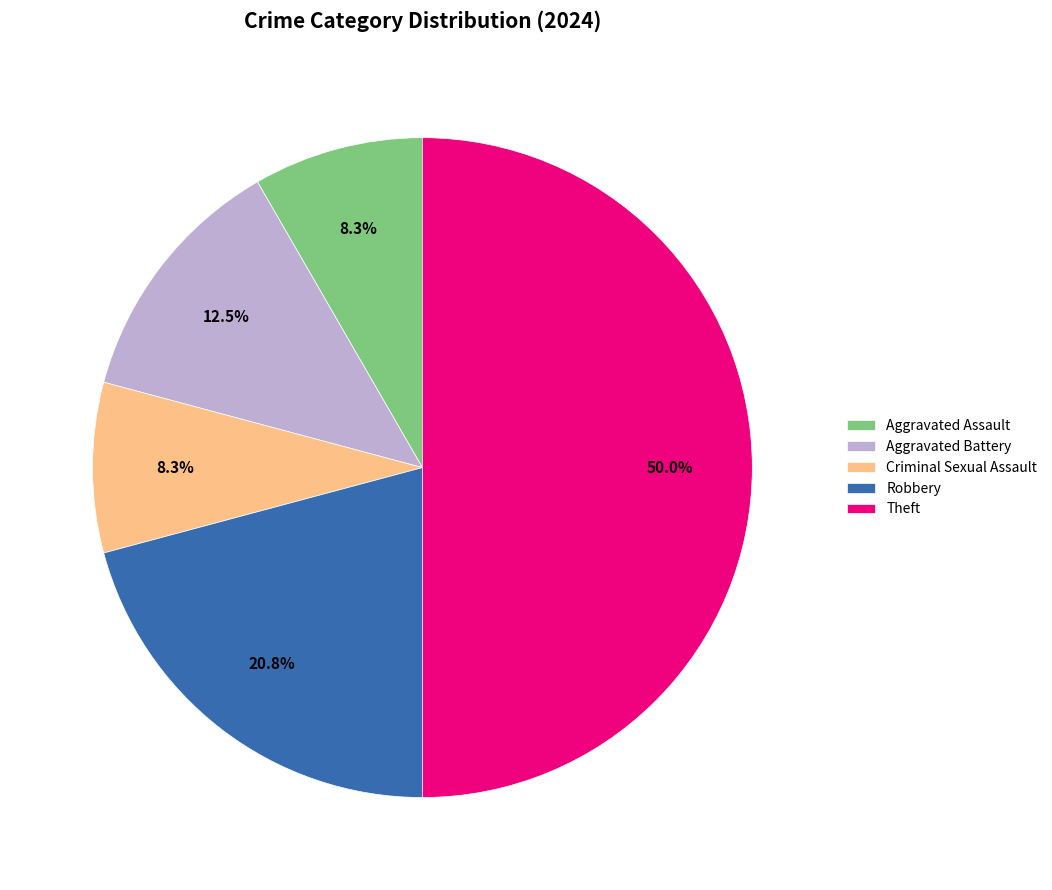

What is the largest slice in the pie chart?

Theft